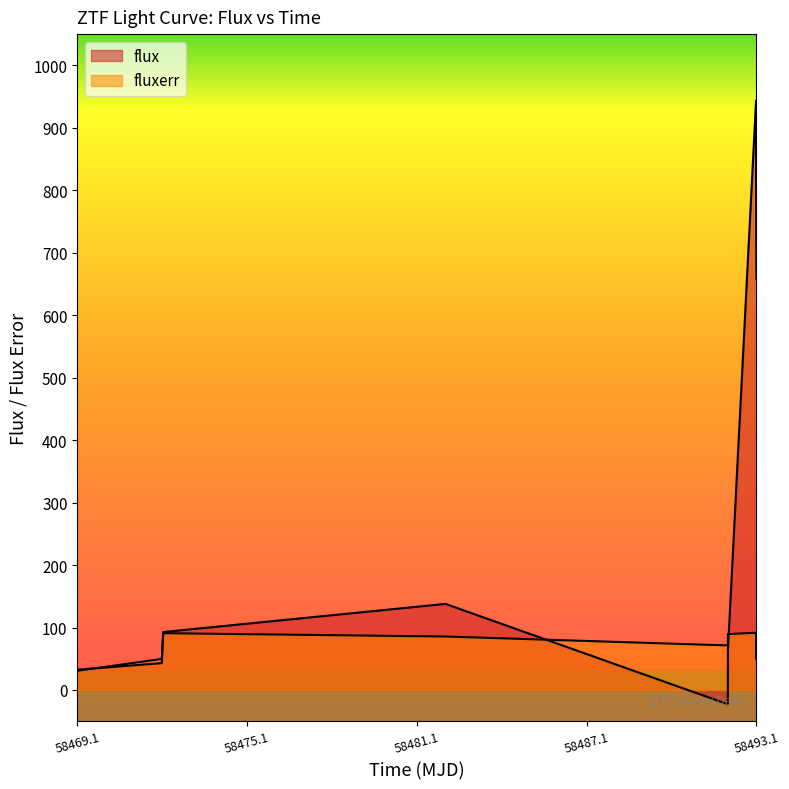

Which series has the largest range (max minus min)?

flux